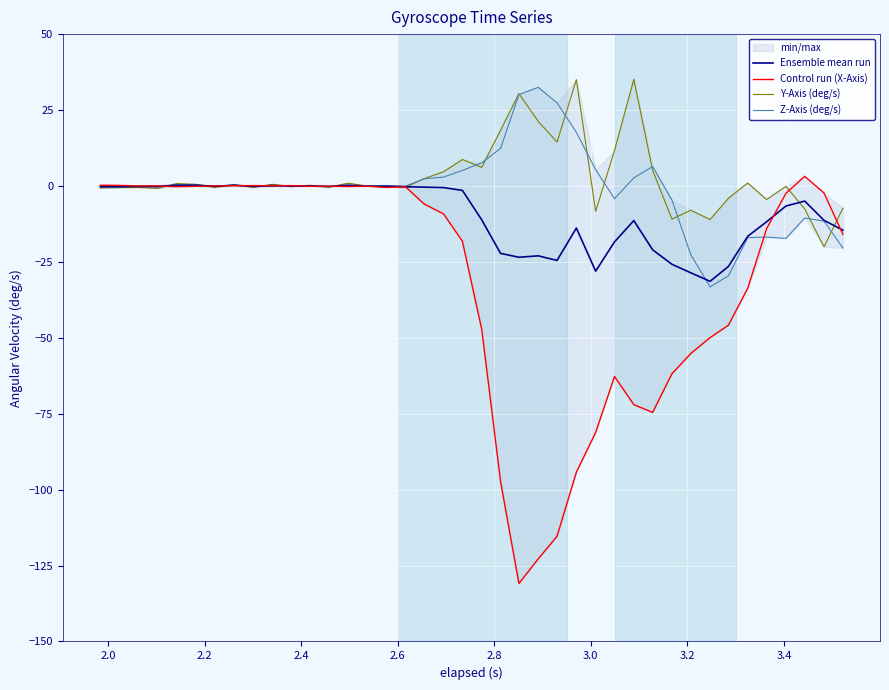

What is the minimum value for Y-Axis (deg/s)?

-20.1